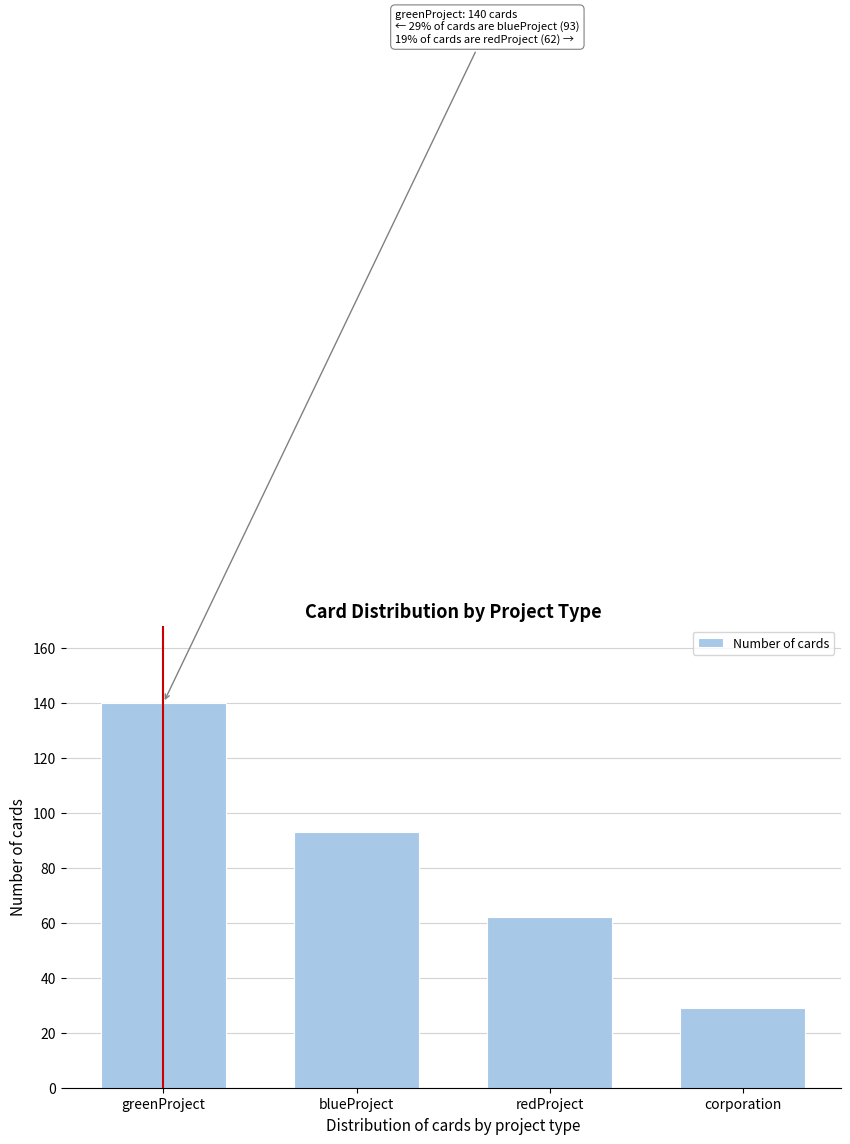

Reading left to right, transcribe all the data shown in this chart.

greenProject=140	blueProject=93	redProject=62	corporation=29